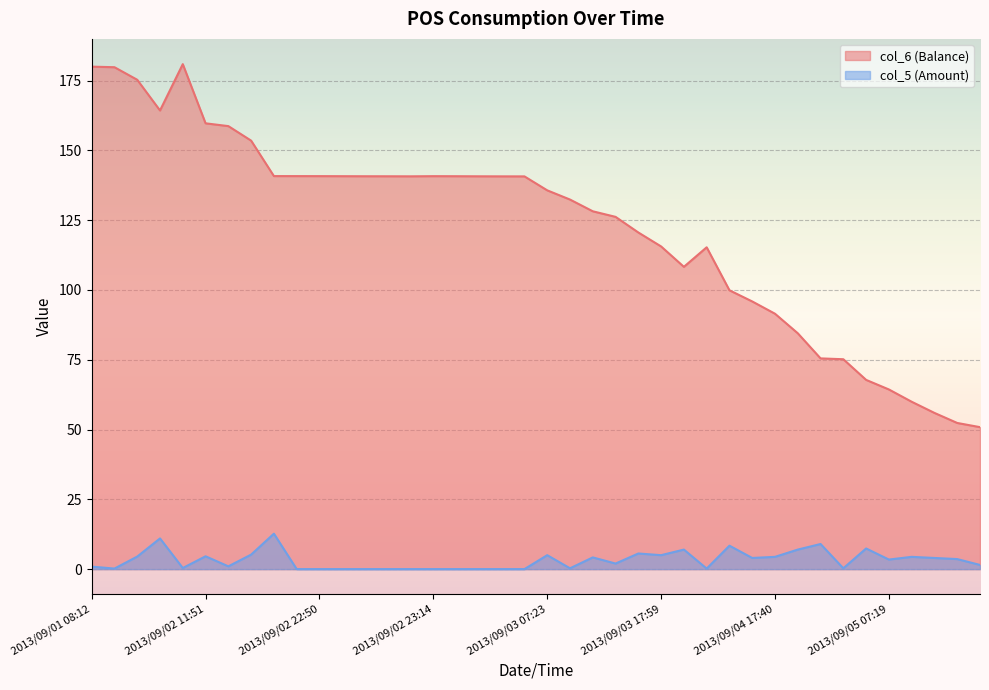

What is the value of the col_6 (Balance) point at the 11th from the left?

140.8